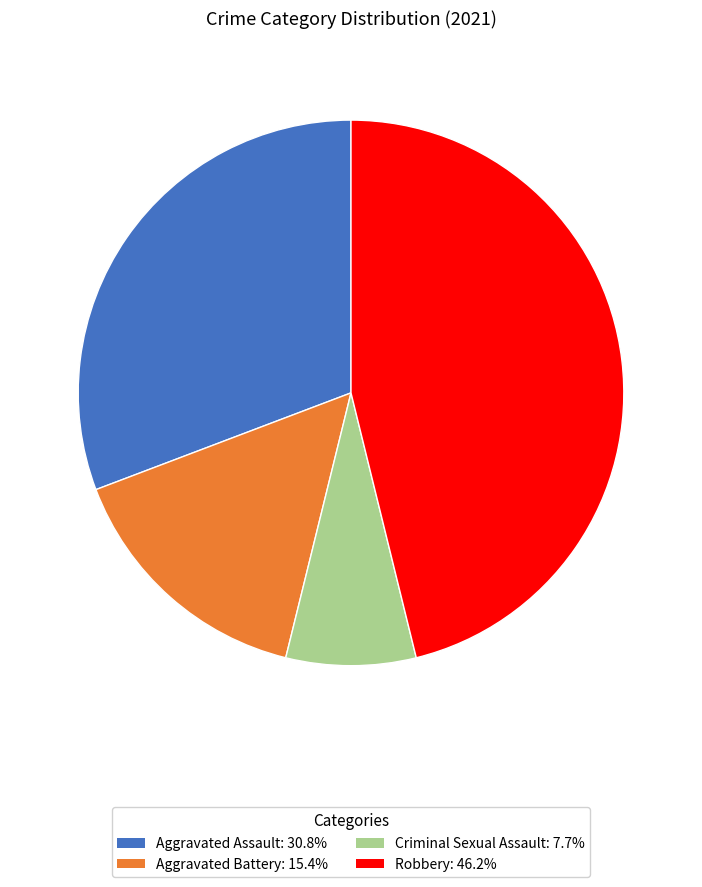

Approximately how many times larger is the value at Aggravated Battery: 15.4% compared to Criminal Sexual Assault: 7.7%?

2.0